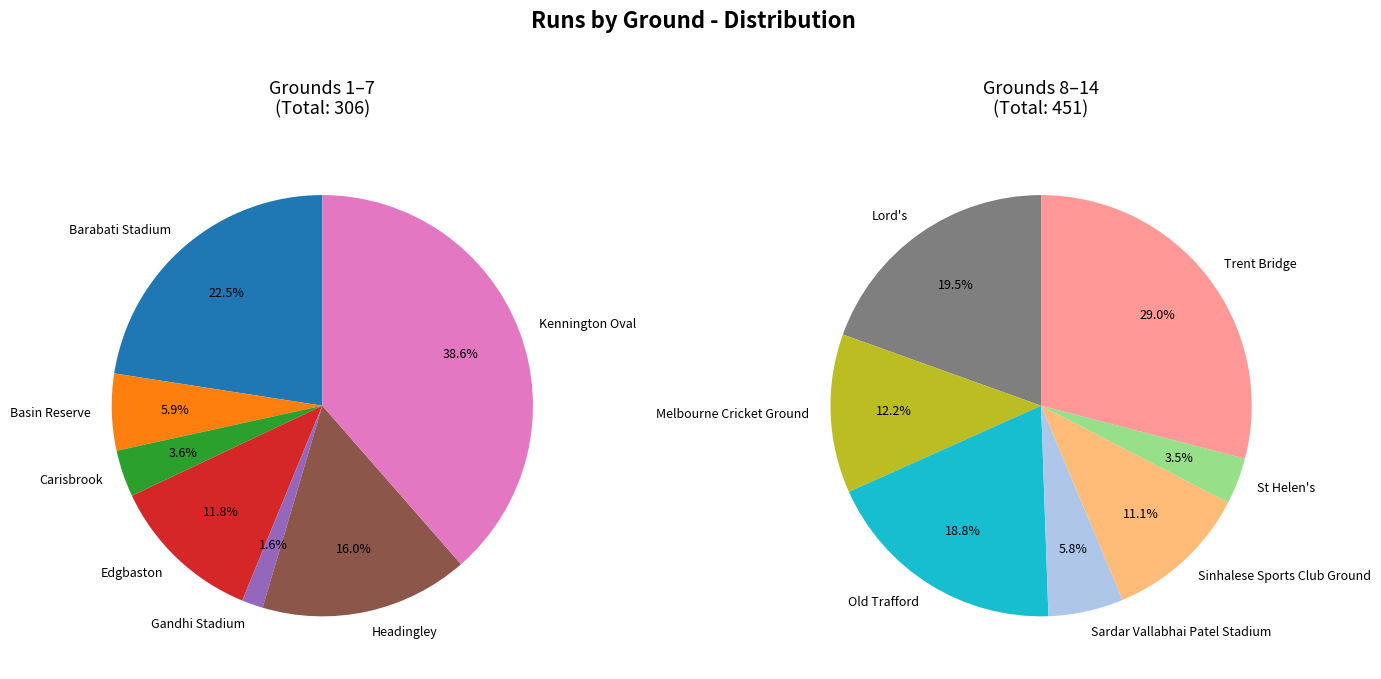

Count the number of slices in the pie.

14